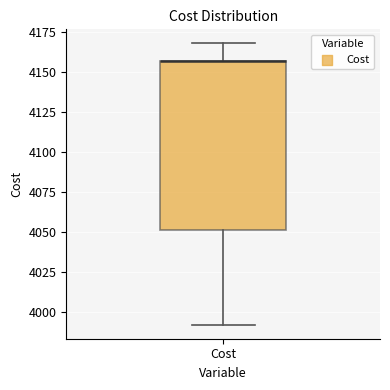

Transcribe this box plot: give where the median line is, the range the box spans, and where the two whiskers end, as read against the y-axis. The values are not printed on the chart, so give them approximately, as read against the axis.

median 4155 (drawn on the box's upper edge), box 4050 to 4155, whiskers 3990 to 4170